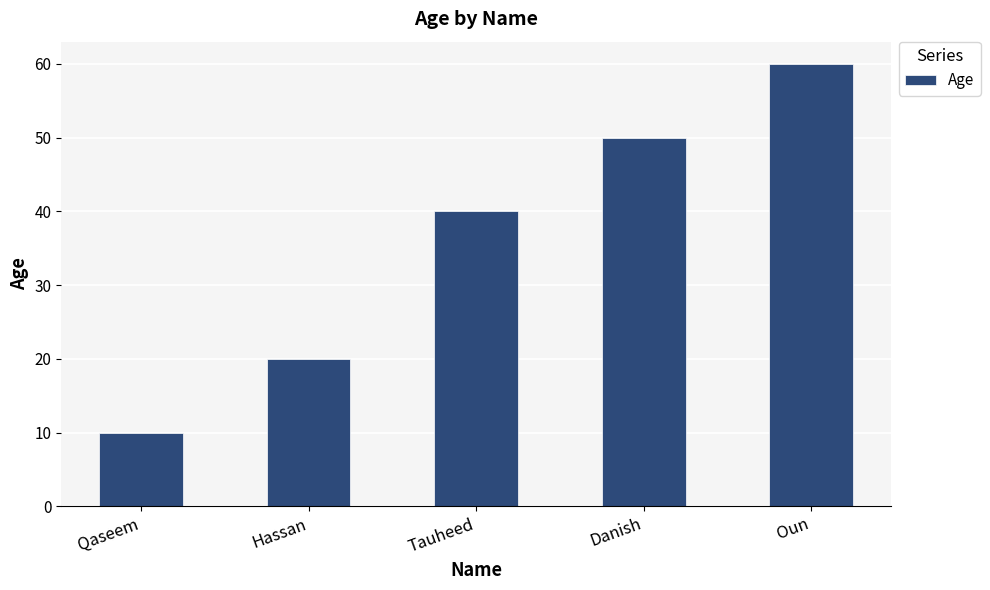

At which label is the value closest to 35?

Tauheed